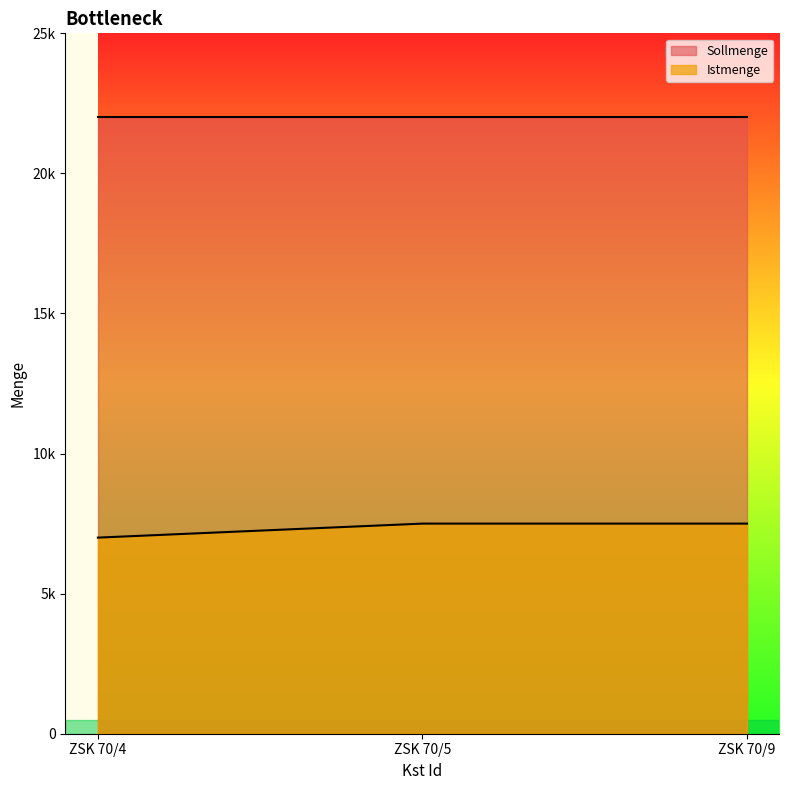

Which category has the lowest value across all series?

ZSK 70/4